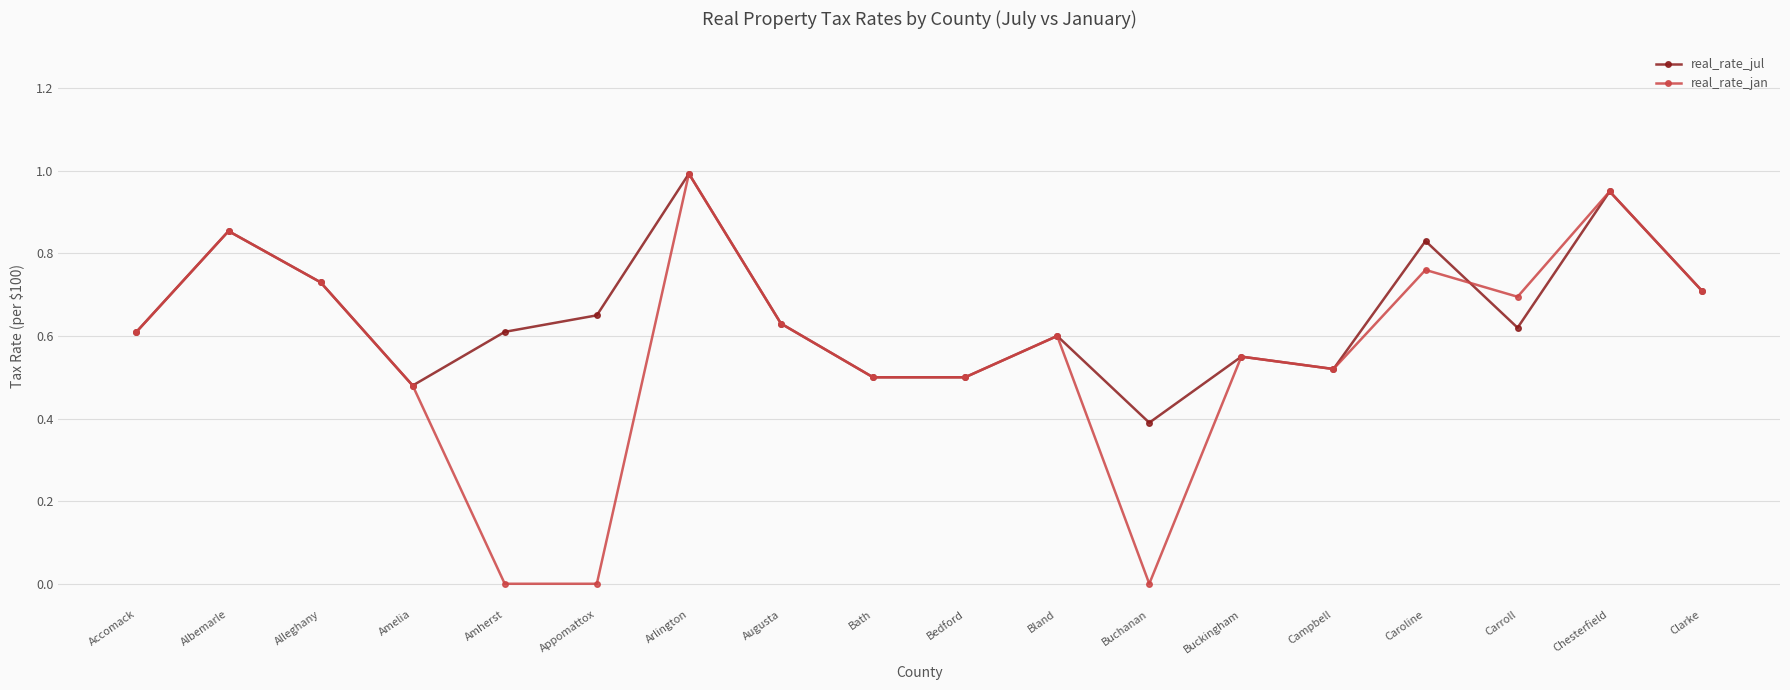

What are all the series names shown in the legend?

real_rate_jul, real_rate_jan